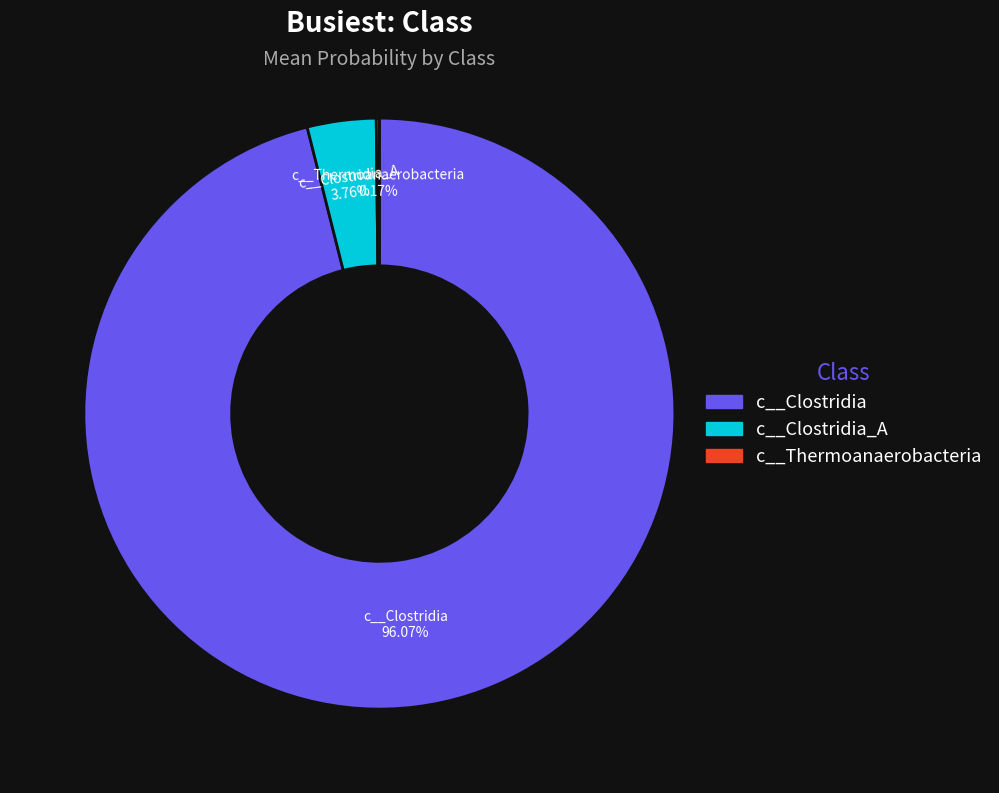

Is there a majority slice in this chart?

Yes